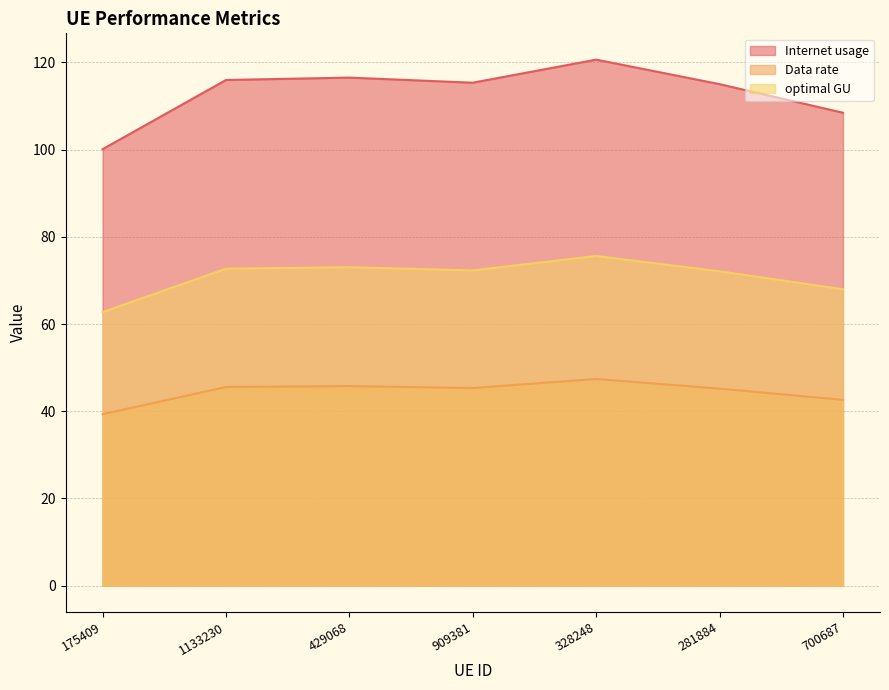

How many interior local peaks does the Internet usage series have?

2